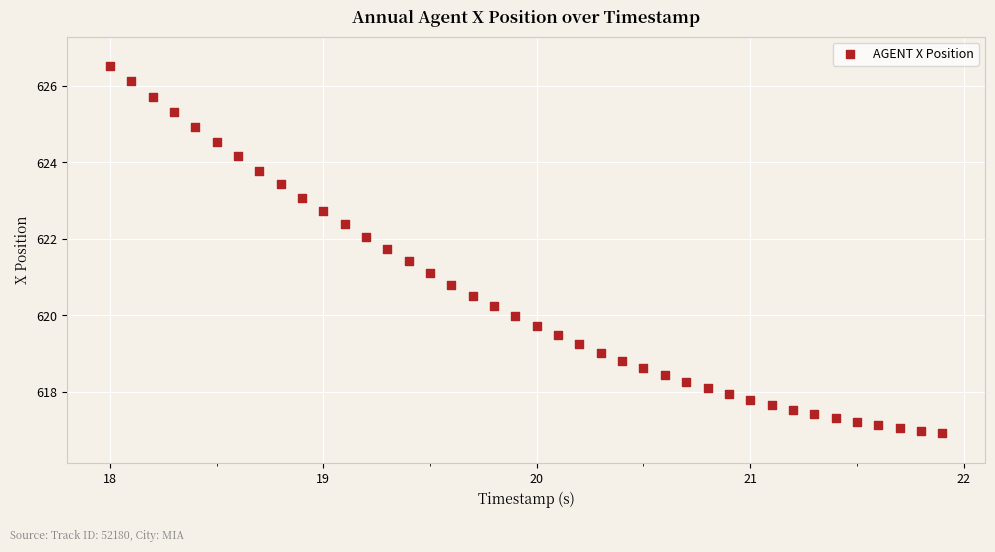

What is the range of Y values (max minus min)?

9.6